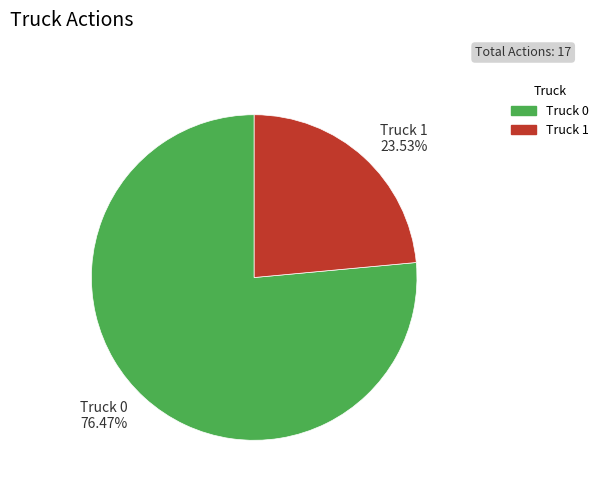

To the nearest percent, what is the combined percentage of Truck 0 and Truck 1?

100%